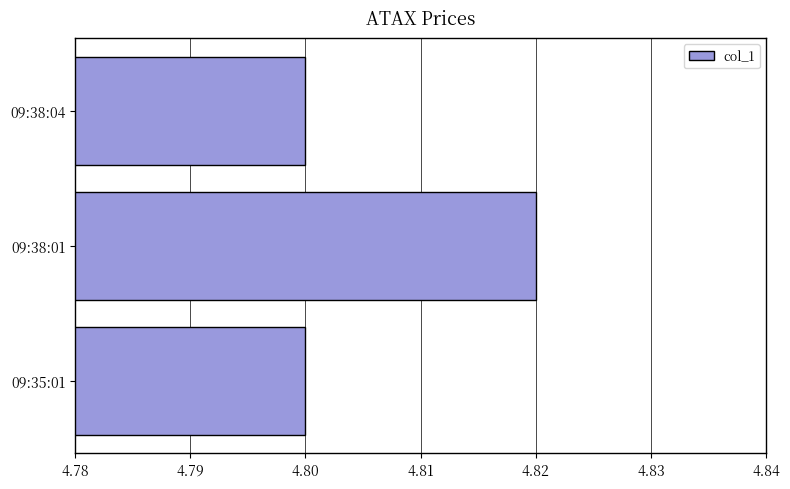

Between 09:38:04 and 09:38:01, which is larger?

09:38:01